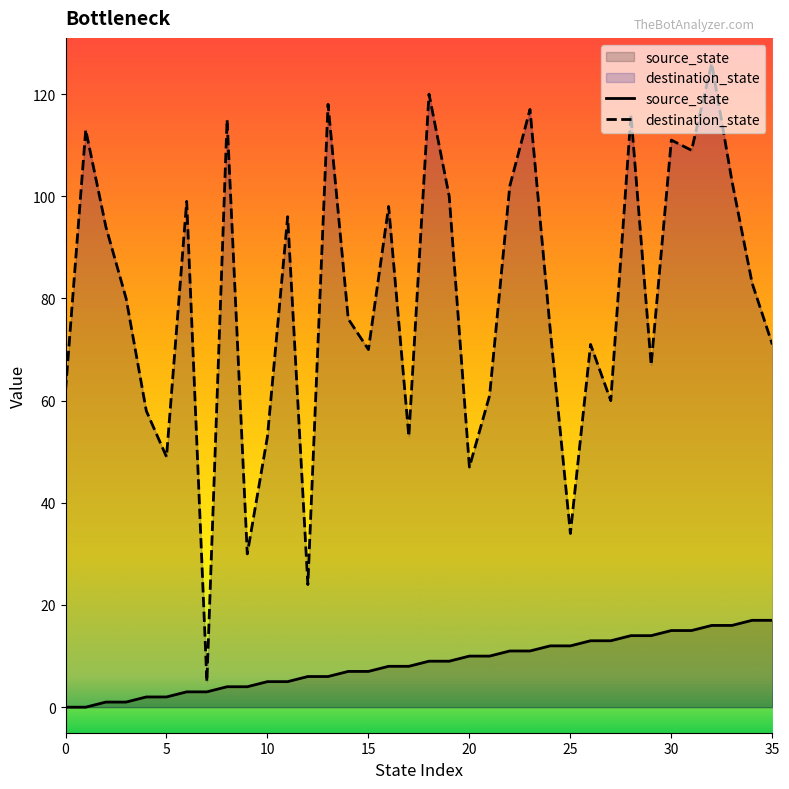

Rank the series by their maximum value, from highest to lowest.

destination_state, source_state